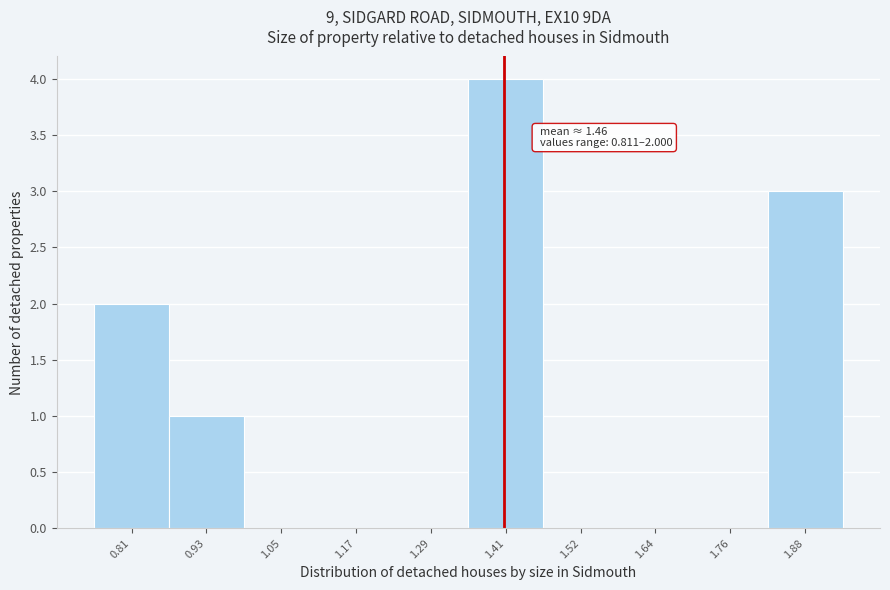

Reading left to right, transcribe all the data shown in this chart.

0.81=2	0.93=1	1.05=0	1.17=0	1.29=0	1.41=4	1.52=0	1.64=0	1.76=0	1.88=3